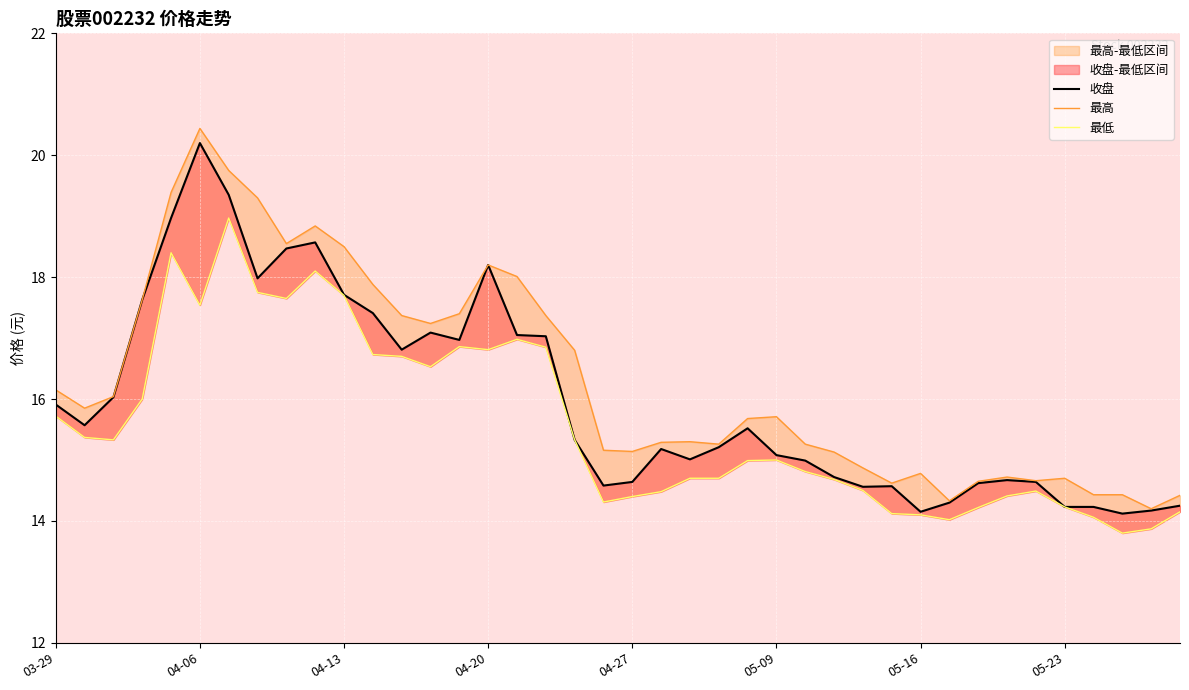

What is the difference between the 最高 values at 21 and 8?

3.3